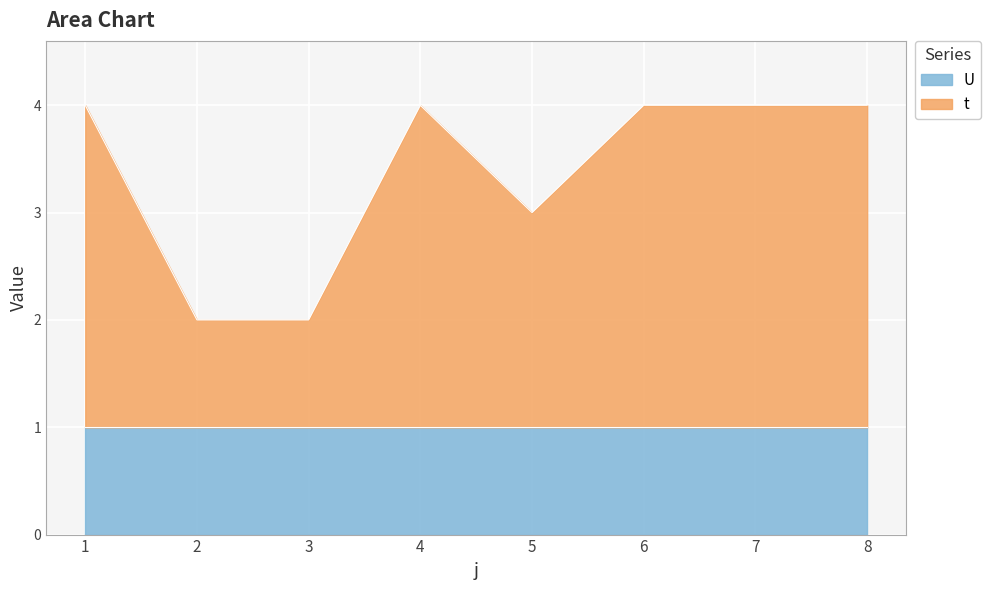

Which has a higher value, 1 or 5?

1